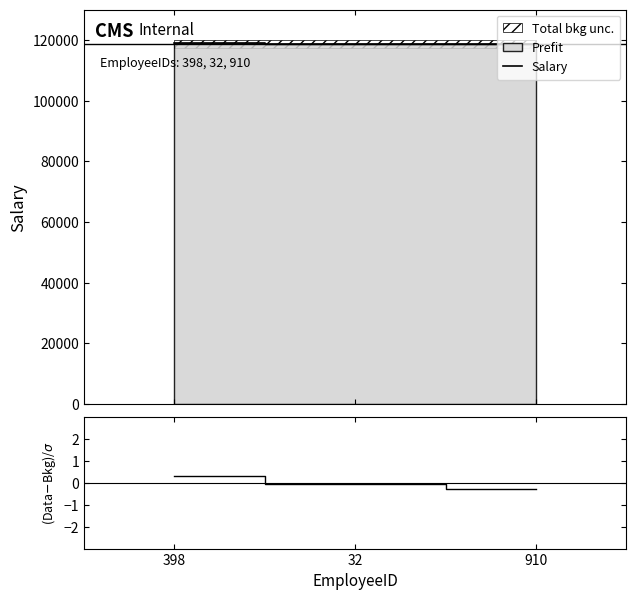

Which category has the highest value in the Residual series?

398